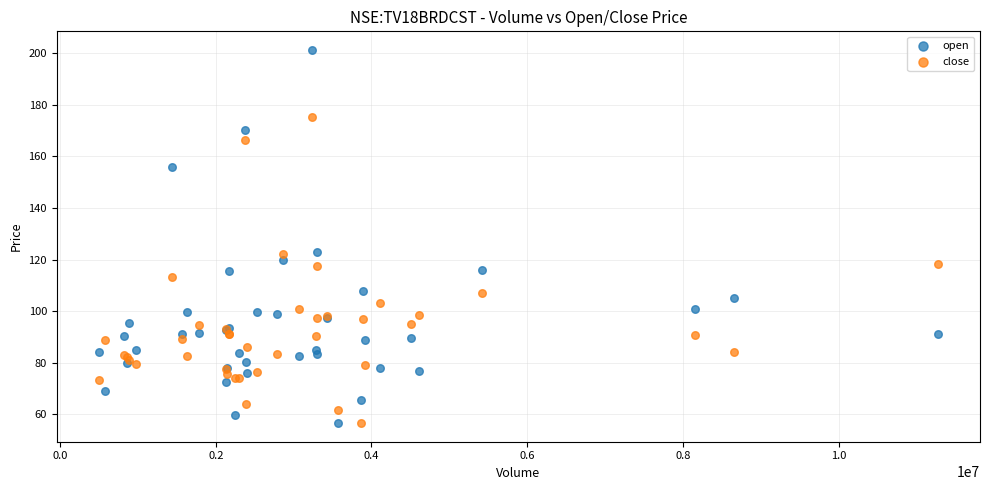

Which series contains the highest Y value?

open